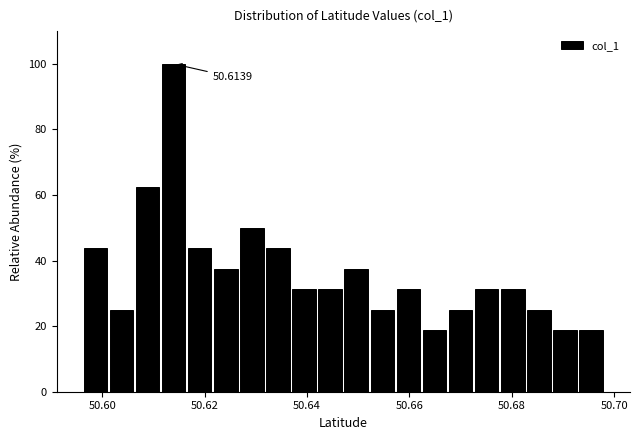

Around what value on the x-axis is the tallest bar? Give the approximate position of its centre, as read against the axis.

50.614